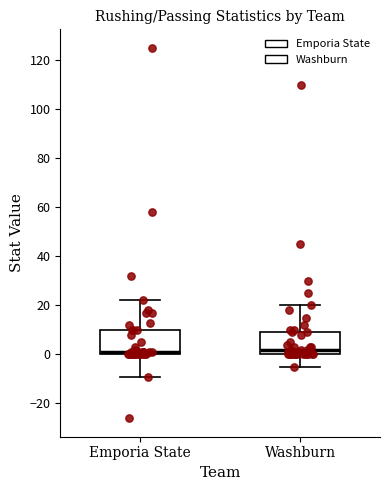

Reading left to right, transcribe this box plot: for each box, give where its median line is, the range the box spans, and where its two whiskers end, as read against the y-axis. The values are not printed on the chart, so give them approximately, as read against the axis.

Emporia State: median 2, box 0 to 10, whiskers -8 to 22
Washburn: median 2, box 0 to 10, whiskers -4 to 20